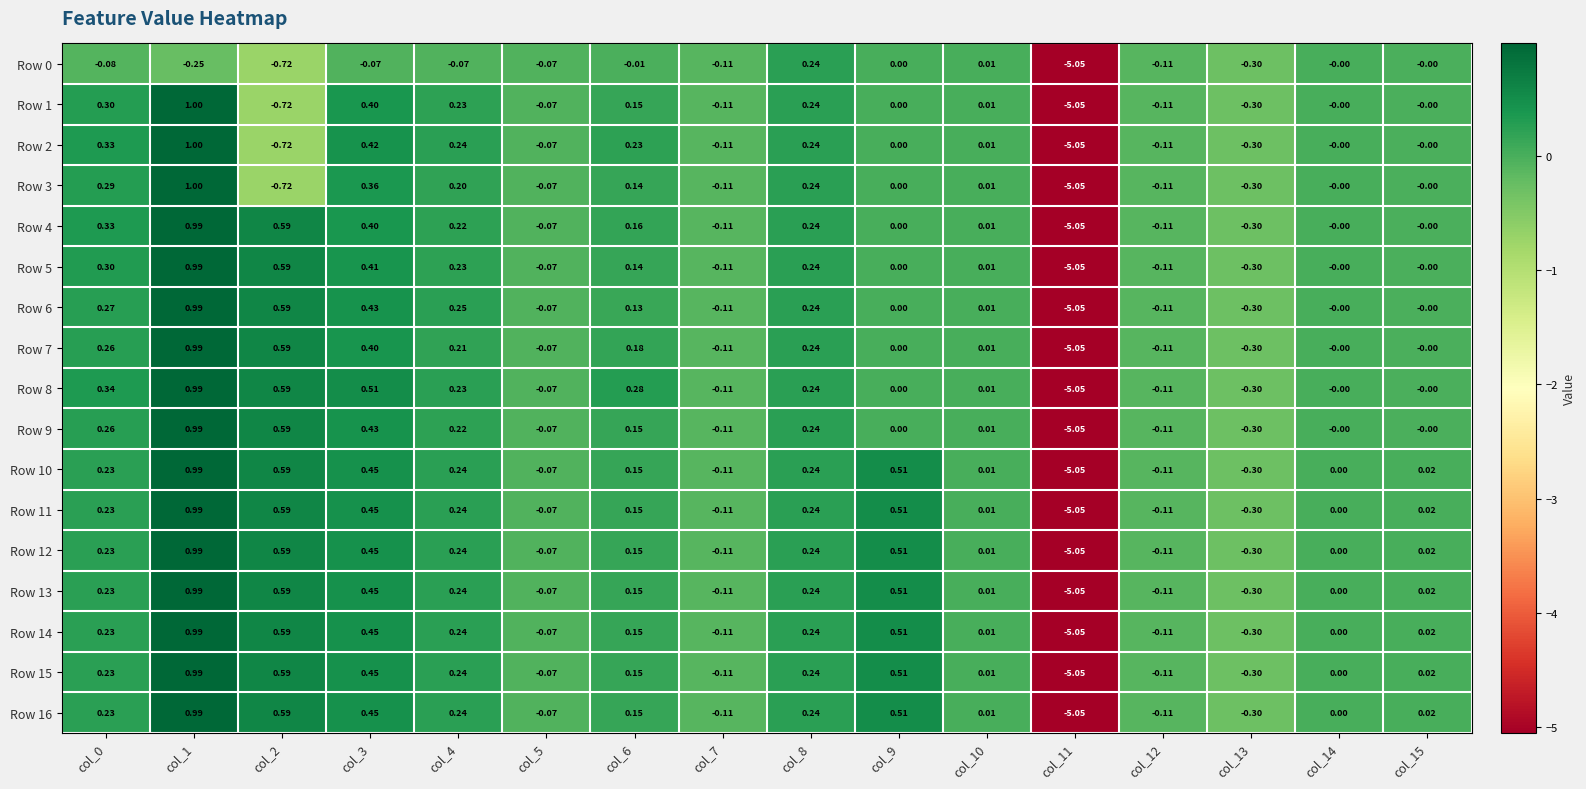

How many series are shown in this chart?

17